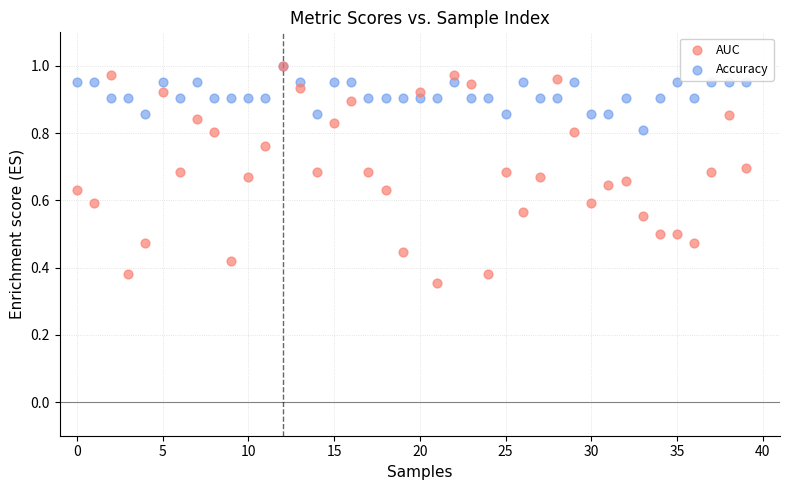

Which series has the widest spread of Y values?

AUC